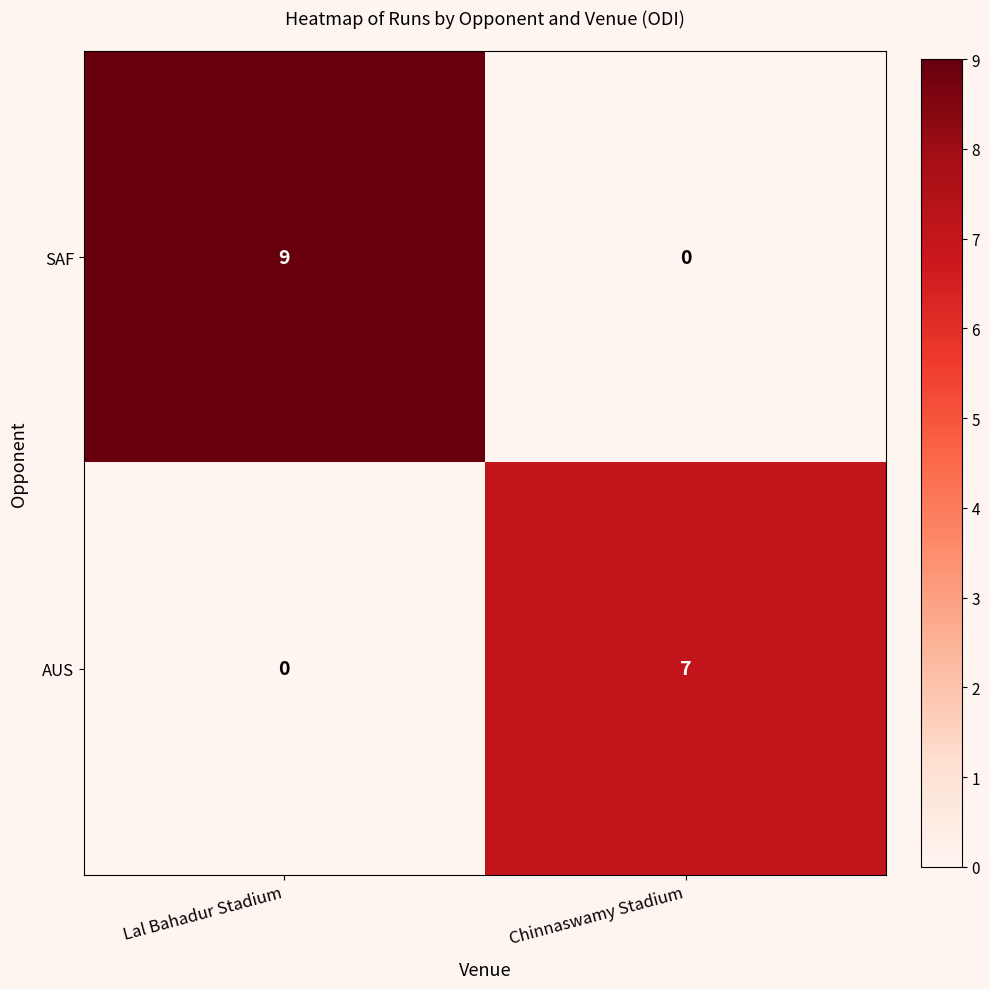

Rank the series by their average value, from highest to lowest.

SAF, AUS